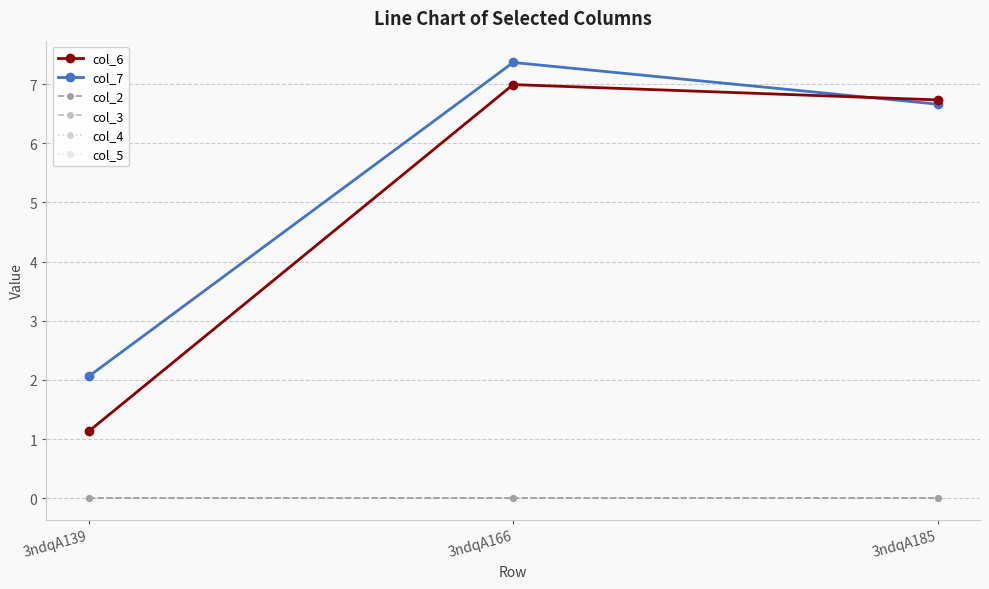

Is this an area chart (filled region under the line)?

No